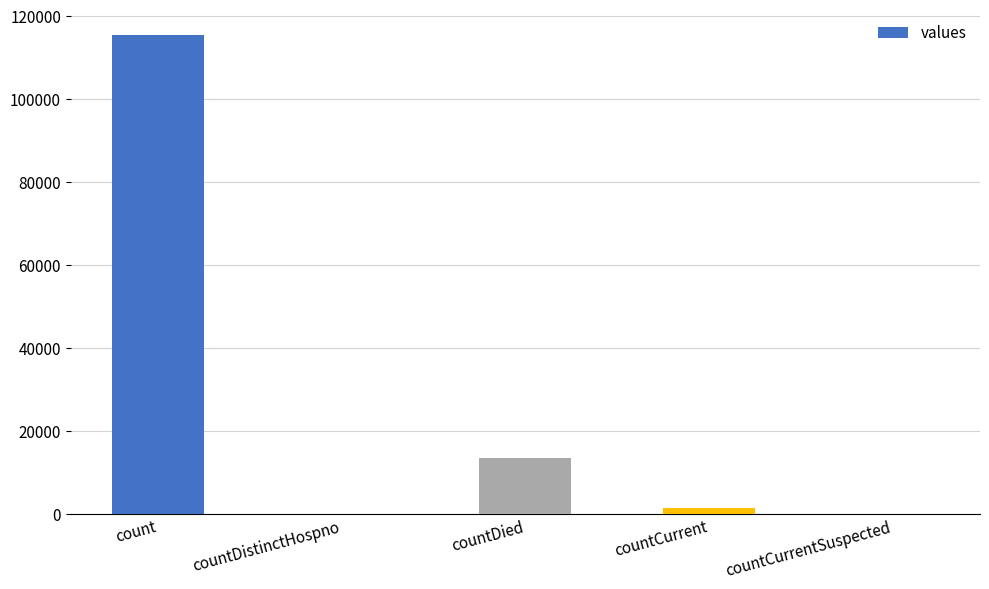

True or false: the data shows 13343 at countDied.

True